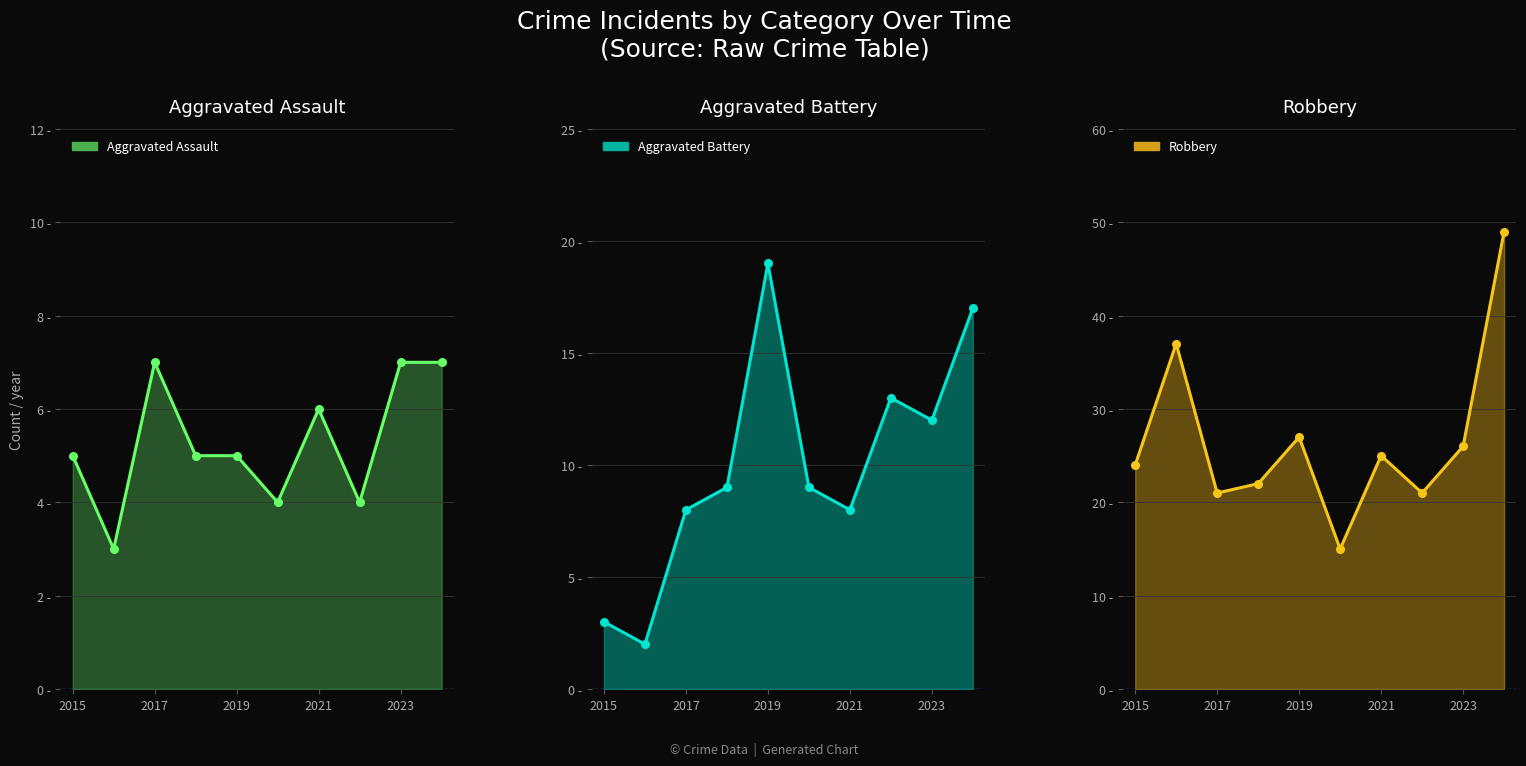

What is the sum of the Robbery values at 2018 and 2015?

46